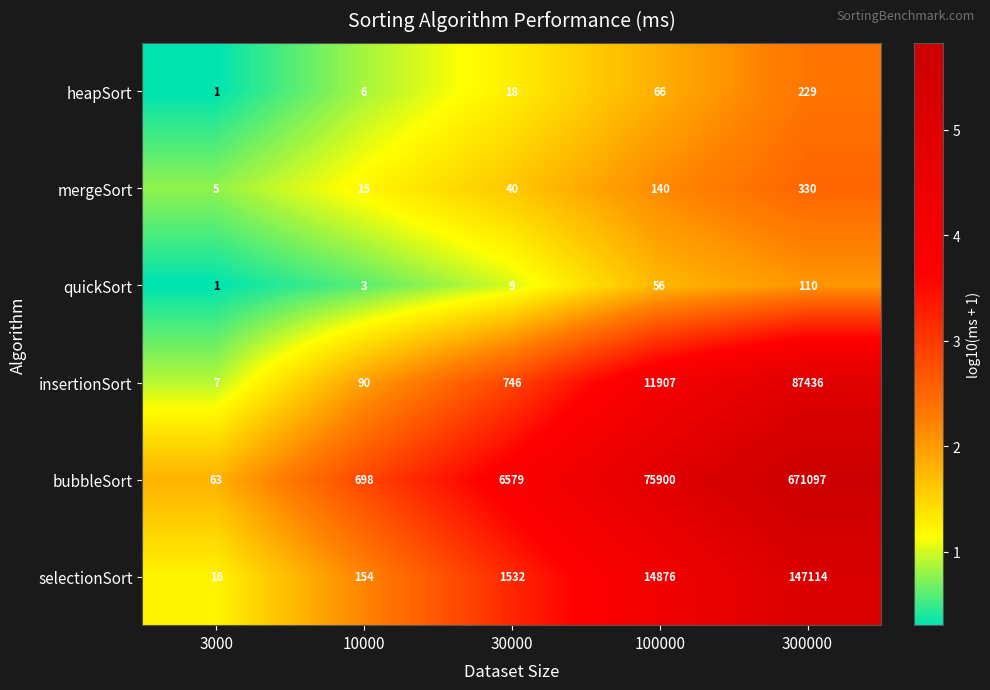

Reading left to right, what are all the values shown in this chart?

heapSort: 3000=1	10000=6	30000=18	100000=66	300000=229
mergeSort: 3000=5	10000=15	30000=40	100000=140	300000=330
quickSort: 3000=1	10000=3	30000=9	100000=56	300000=110
insertionSort: 3000=7	10000=90	30000=746	100000=11907	300000=87436
bubbleSort: 3000=63	10000=698	30000=6579	100000=75900	300000=671097
selectionSort: 3000=16	10000=154	30000=1532	100000=14876	300000=147114